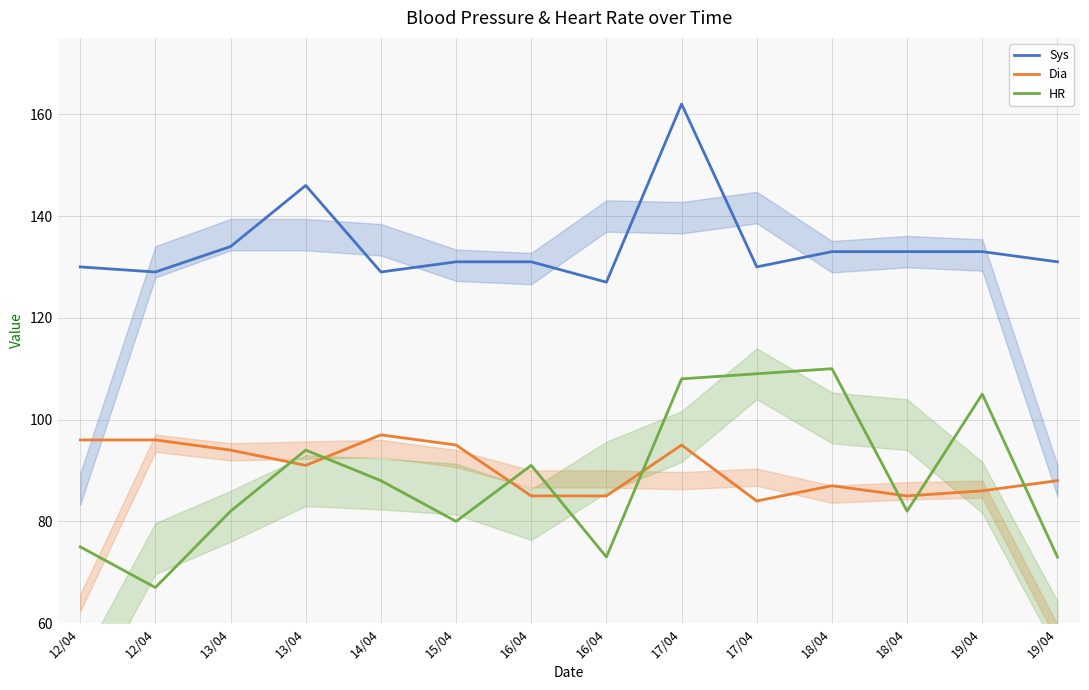

Which label corresponds to the smallest value in the chart?

12/04